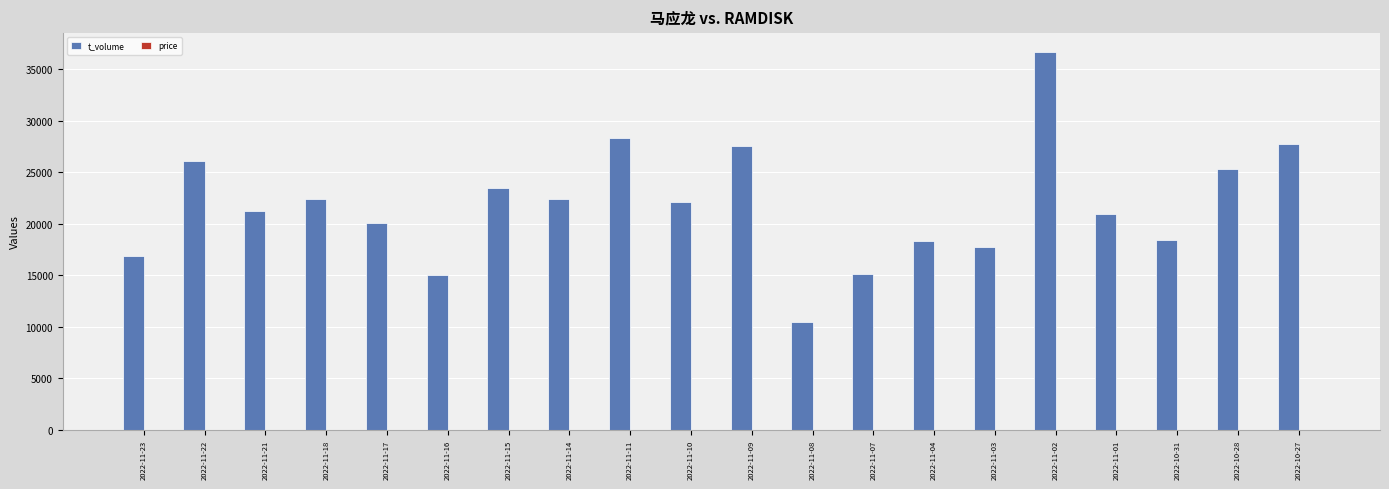

At which category does the chart reach its peak across all series?

2022-11-02